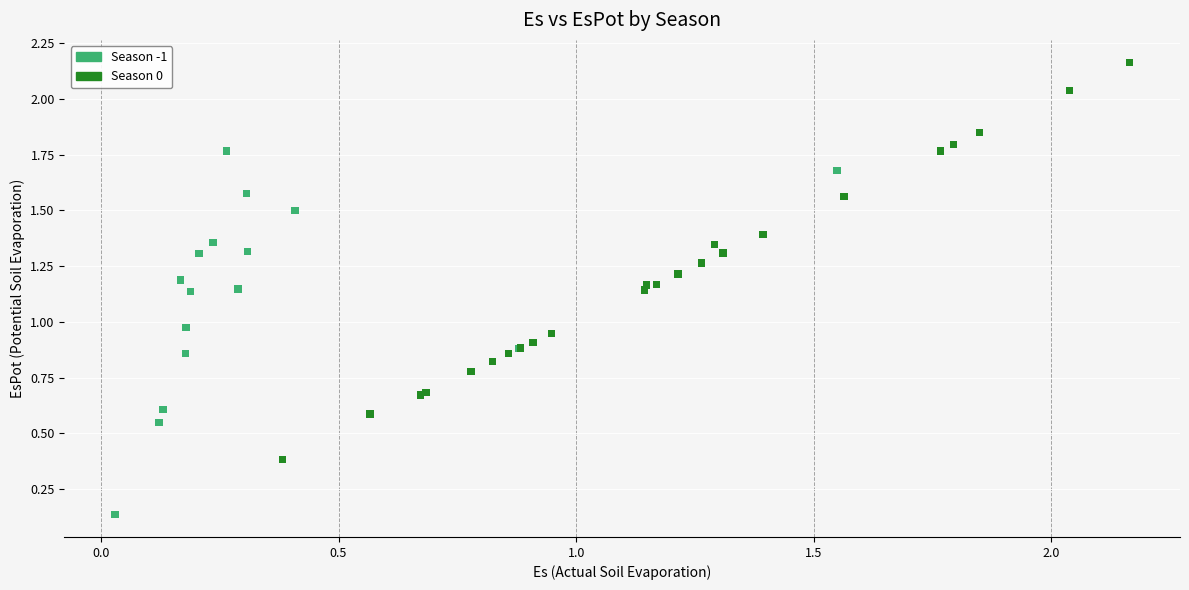

Which series has the largest Y range (max minus min)?

Season 0